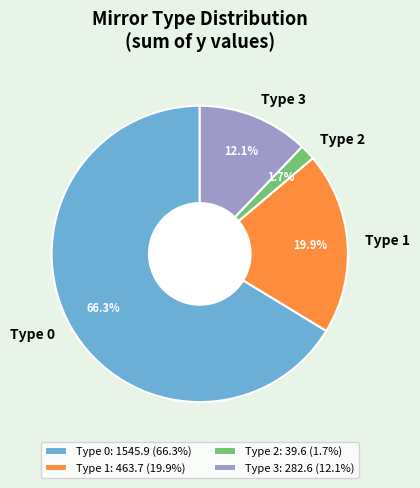

Is there any slice that represents more than half of the pie?

Yes